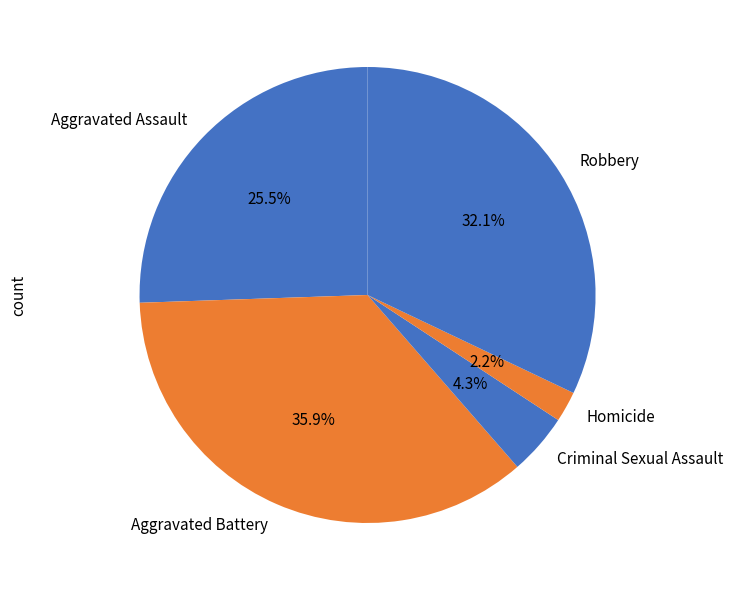

The Robbery slice represents 45% of the pie. True or false?

False